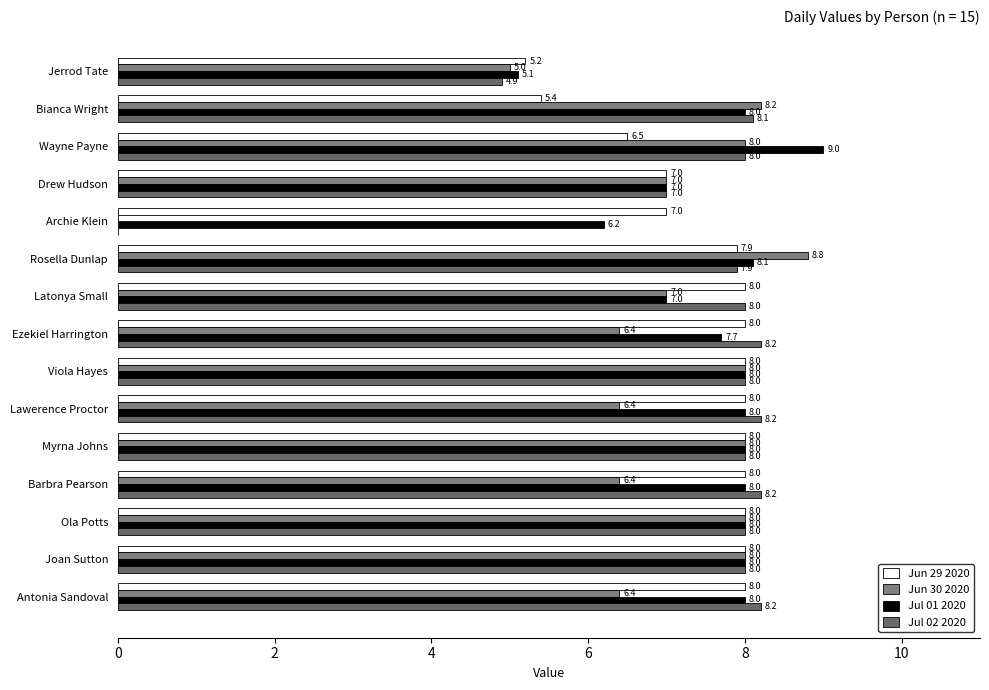

How many series are shown in this chart?

4